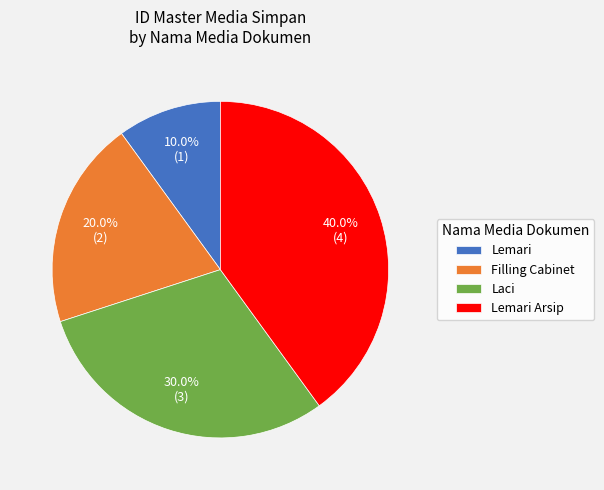

Between Lemari and Lemari Arsip, which is larger?

Lemari Arsip